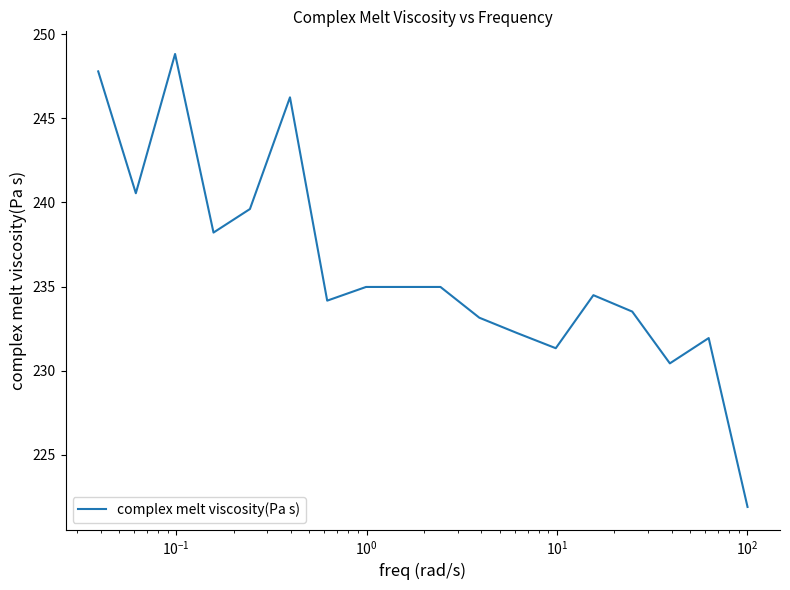

What is the greatest value displayed?

248.8